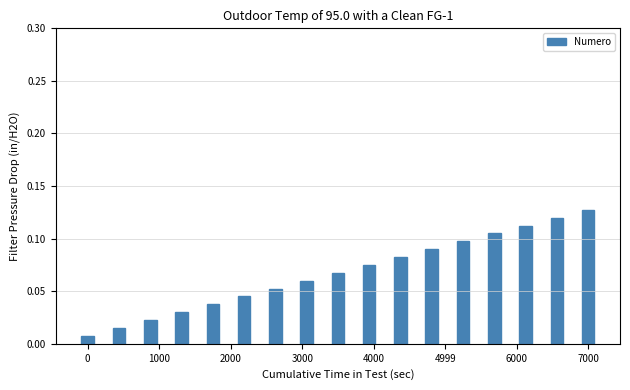

What is the sum of all values?

1.1